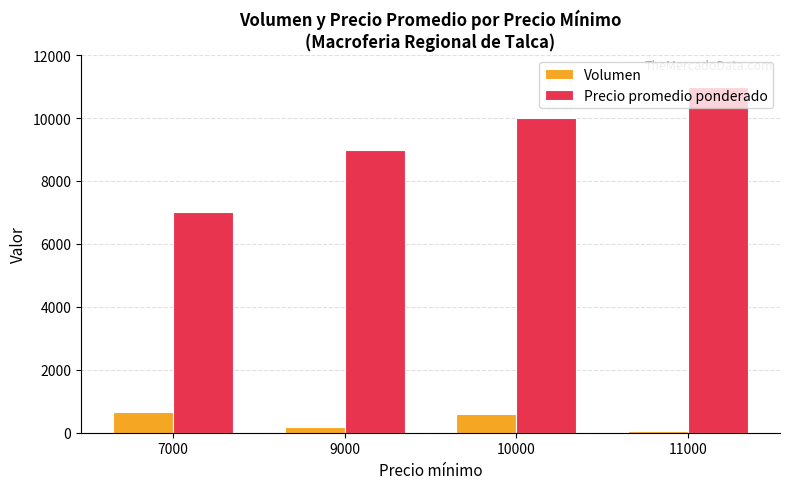

Does the chart contain any negative values?

No